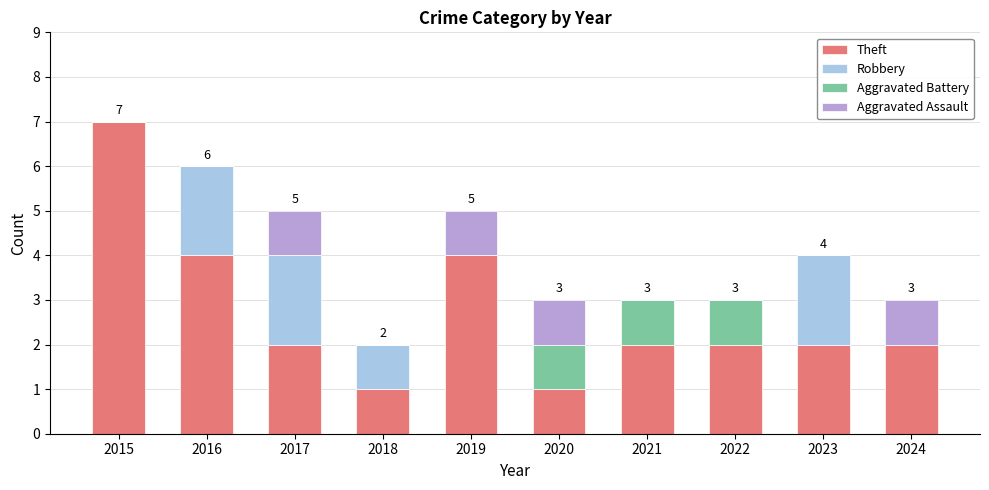

Which category has the highest value in the Theft series?

2015